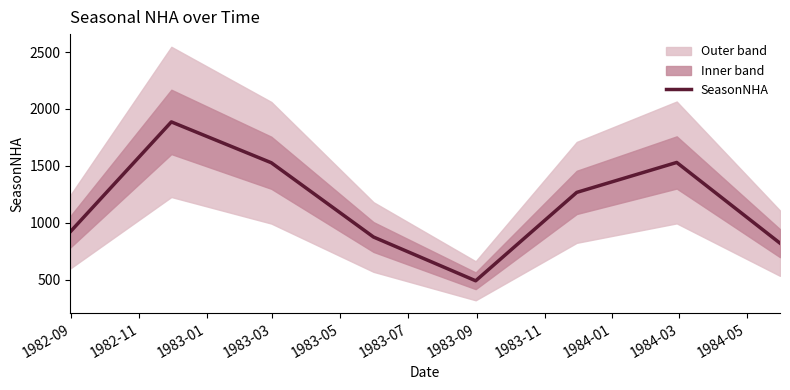

What is the difference between the second highest and minimum values?

1040.1